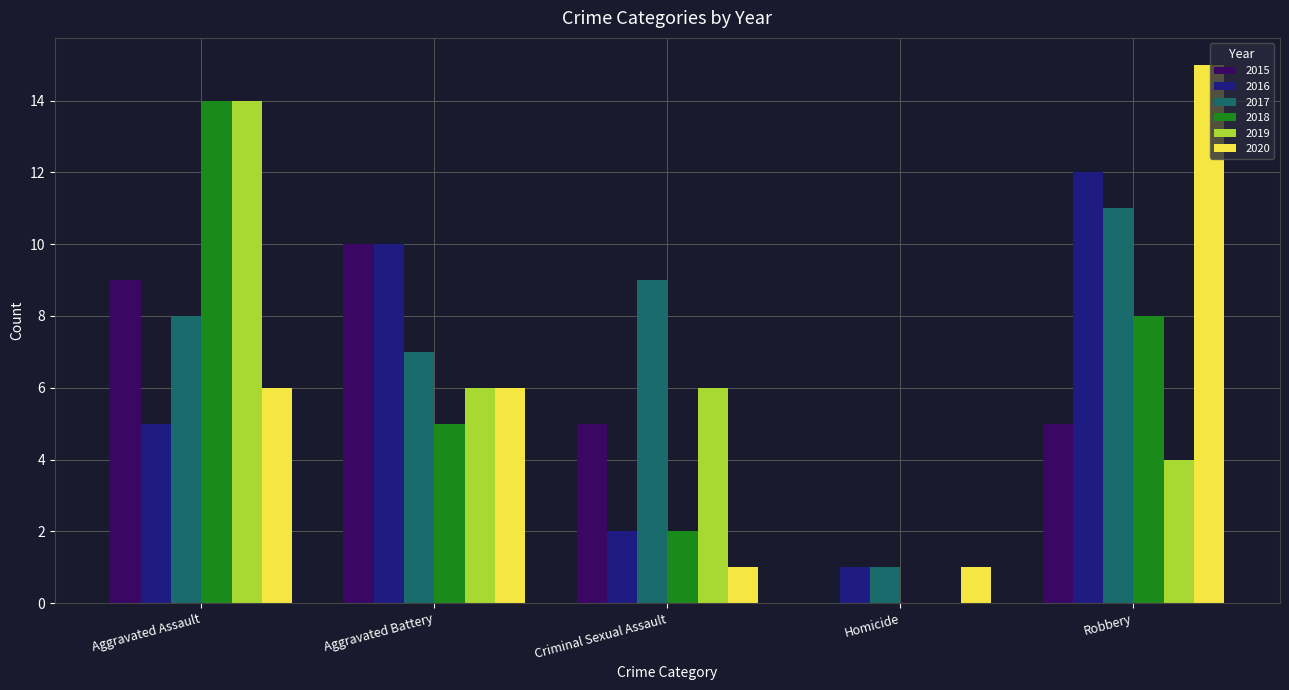

What is the approximate value of 2015 at Aggravated Battery, to the nearest 5?

10